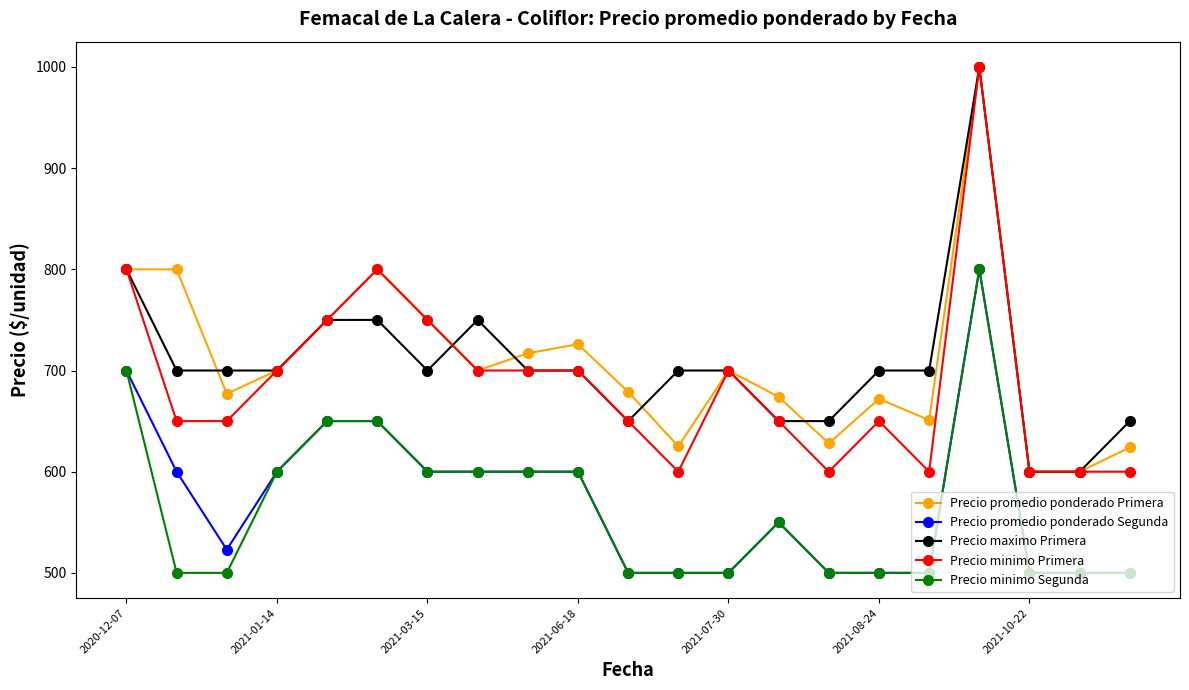

What is the minimum value shown in the chart?

500